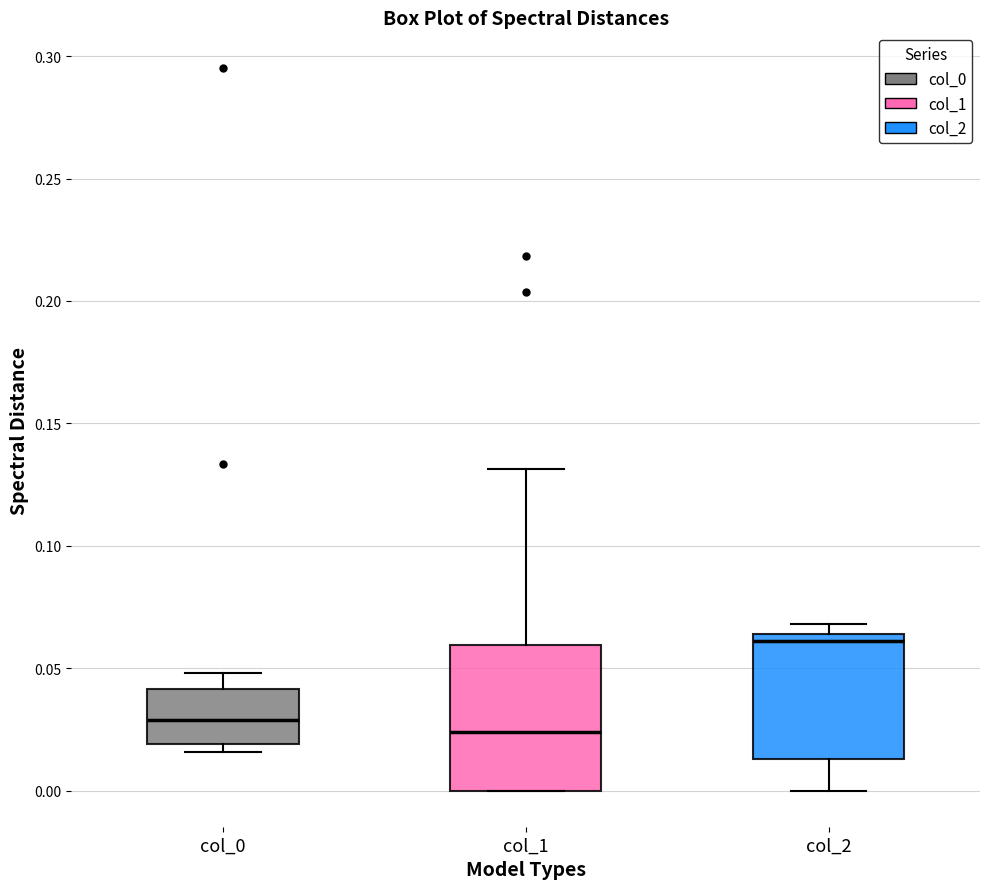

Where is the lower edge of the box for col_1 on the y-axis? The values are not printed on the chart, so give them approximately, as read against the axis.

0.000